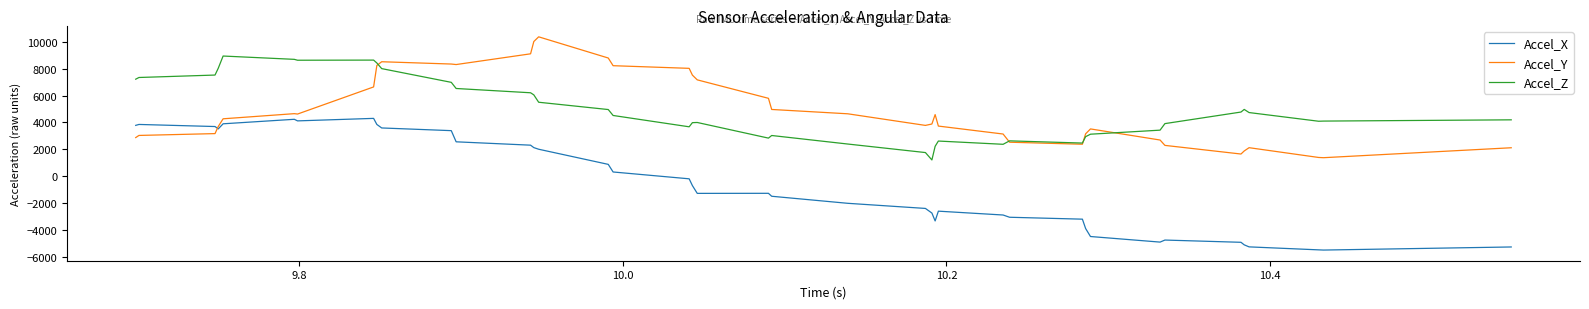

What are all the series names shown in the legend?

Accel_X, Accel_Y, Accel_Z